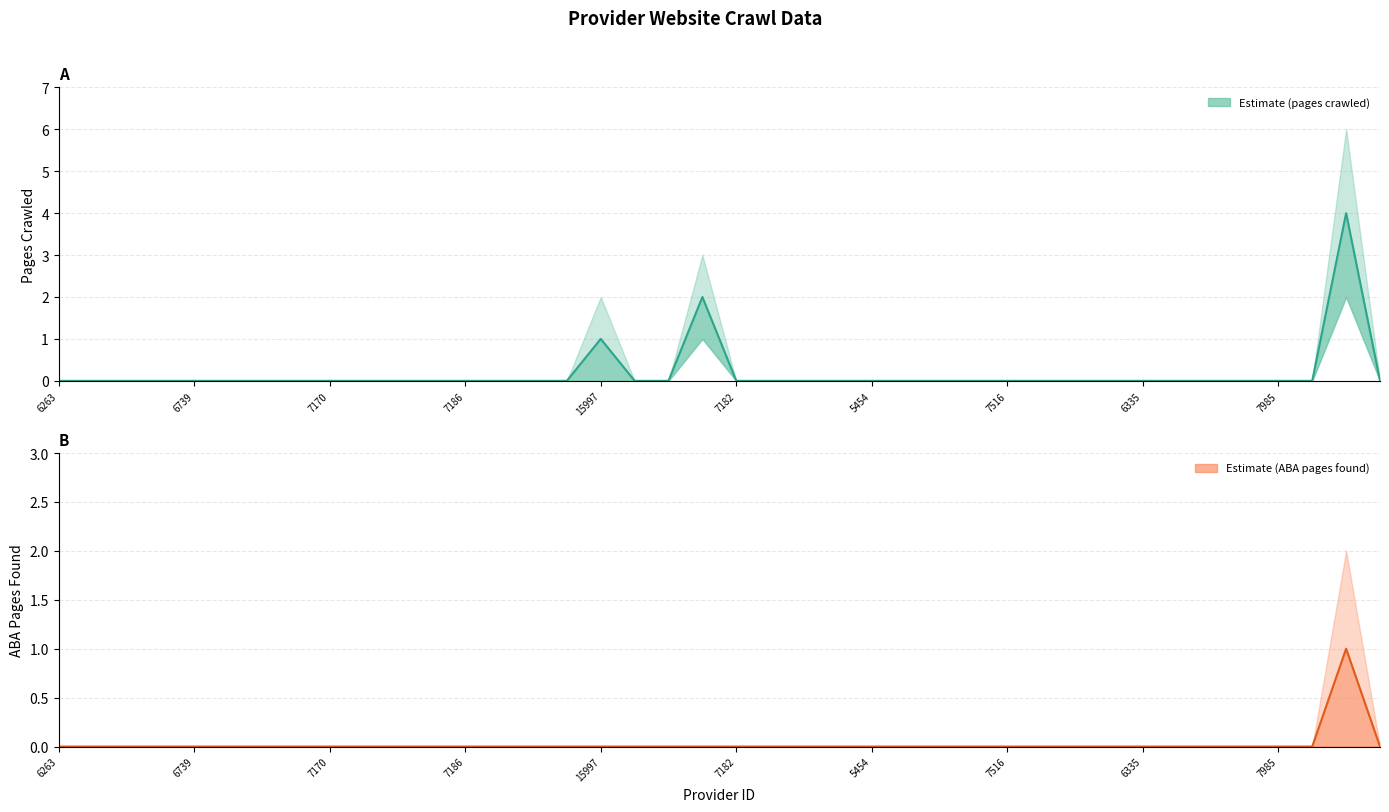

What is the label of the 19th point from the left?

15999